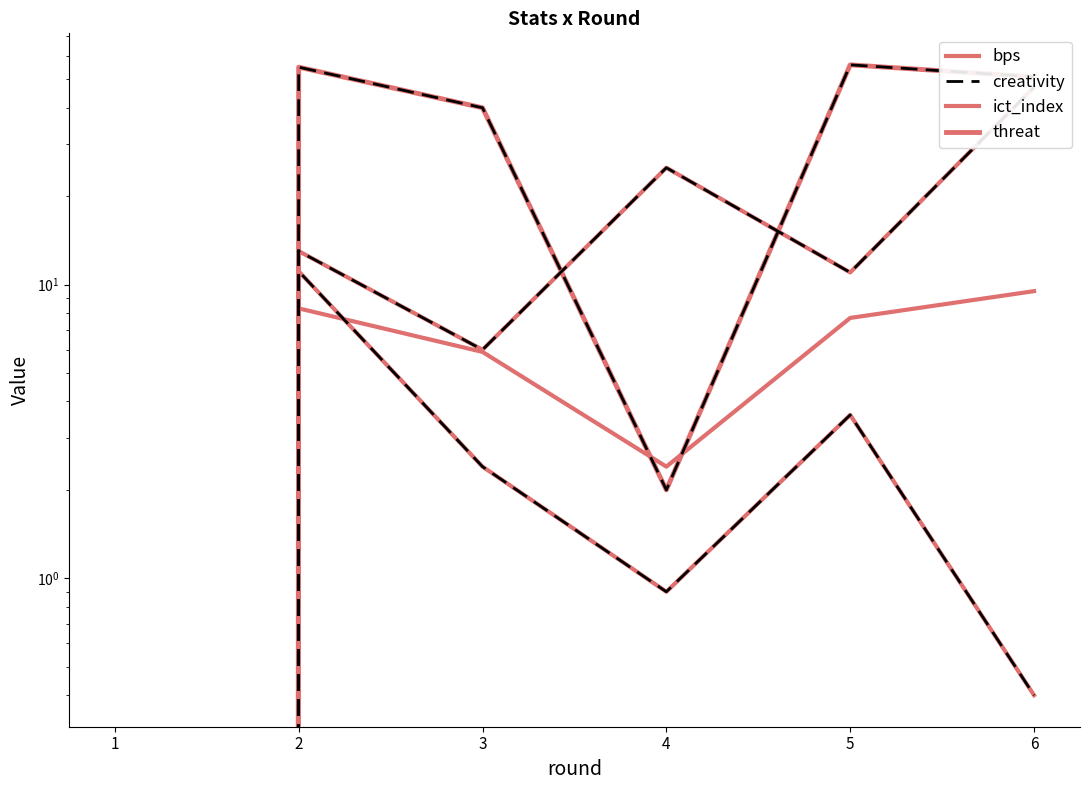

What is the value of the bps point at the 4th from the left?

25.0